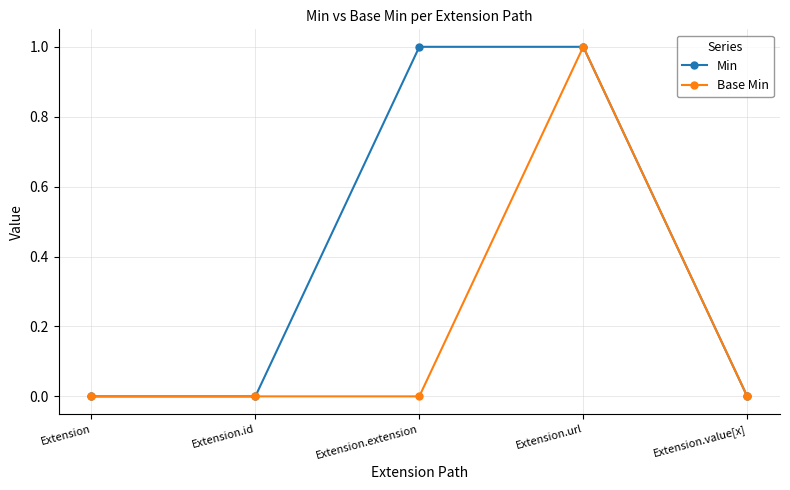

What is the difference between the second highest and second lowest values in the Min series?

1